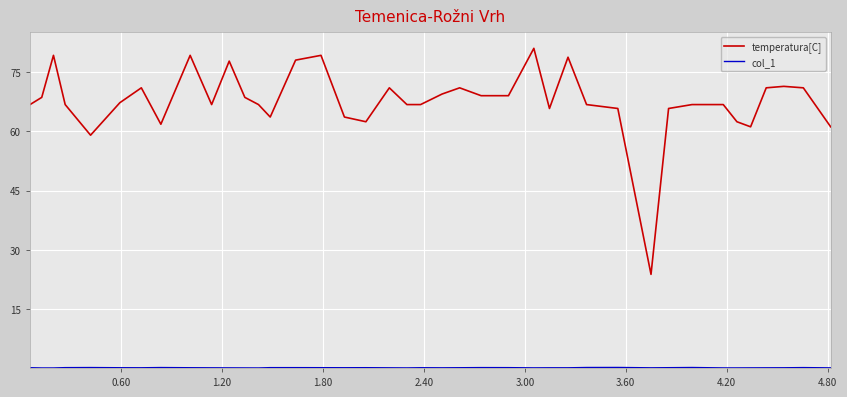

What is the difference between the maximum and minimum values in the temperatura[C] series?

57.3